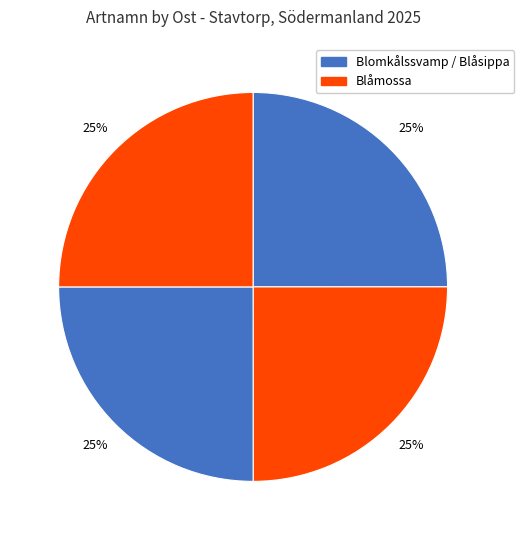

How many slices are in this pie chart?

4